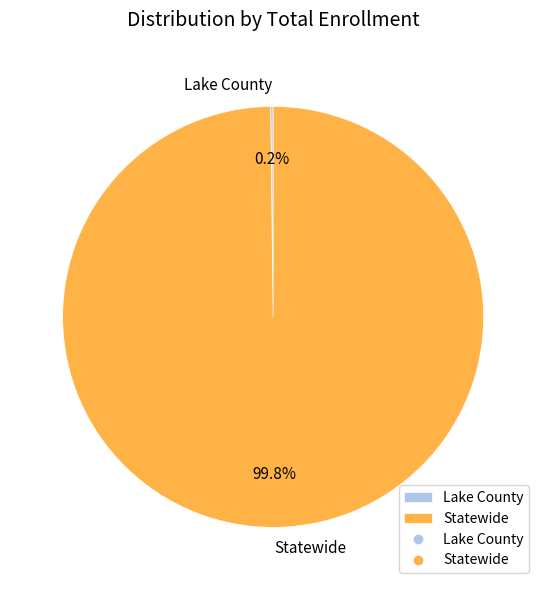

Which category has the biggest portion of the pie?

Statewide